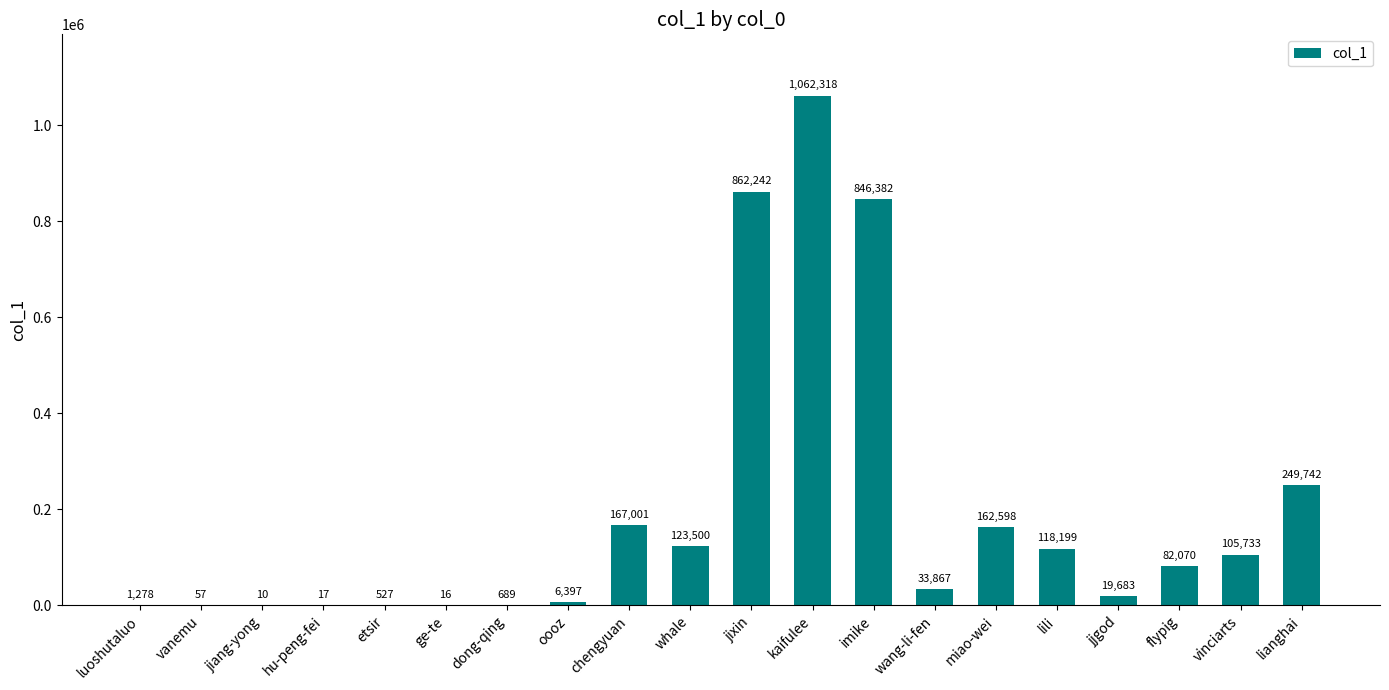

What is the change in value from kaifulee to lili?

-944119